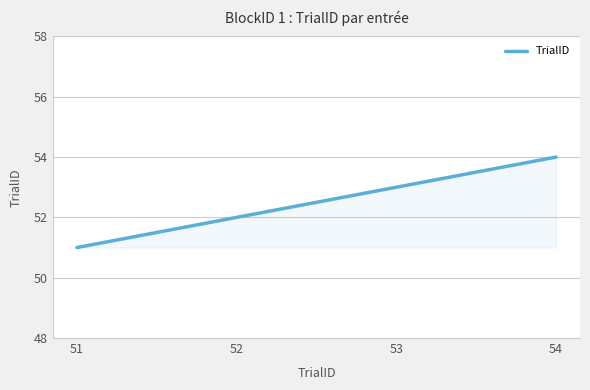

At which label is the value closest to 52?

52